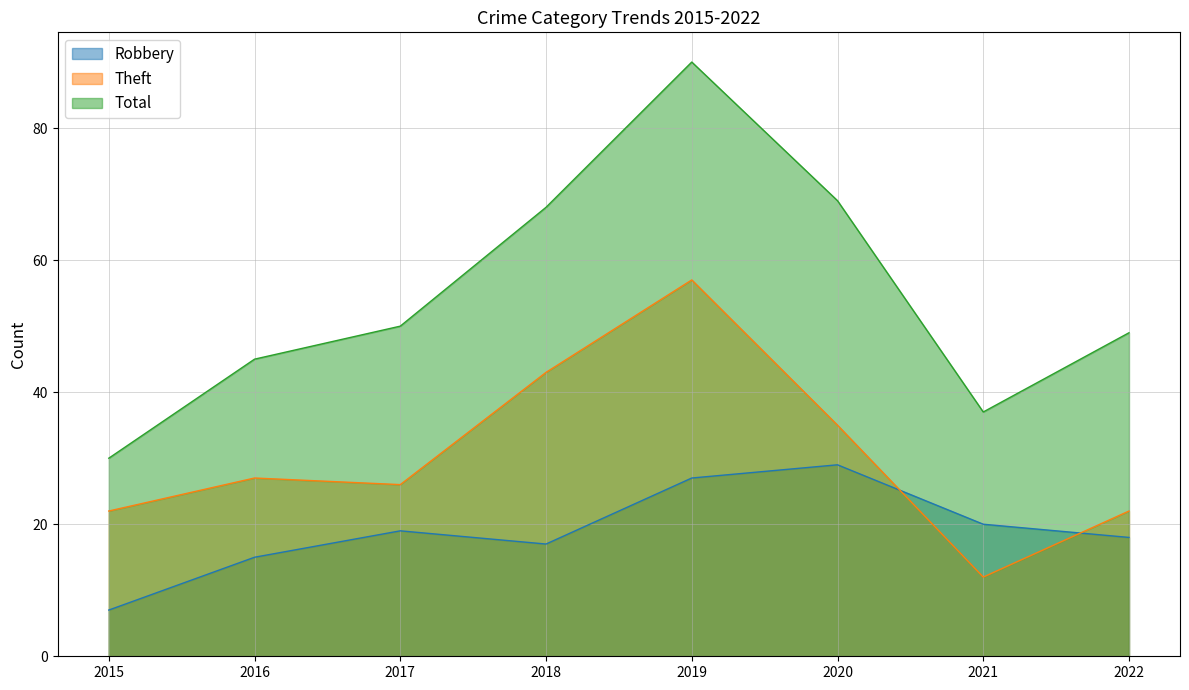

What is the difference between the Theft values at 2017 and 2020?

9